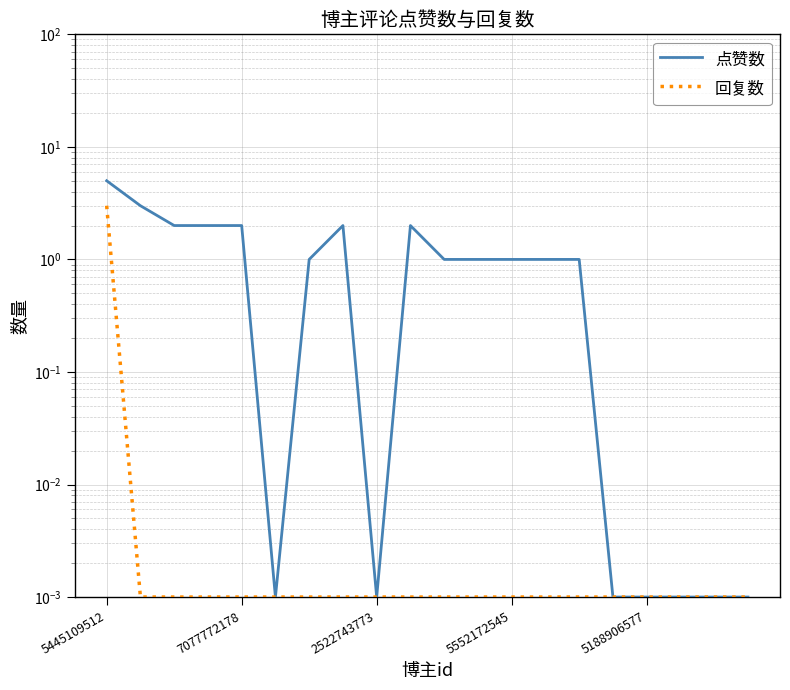

Rank the series by their average value, from highest to lowest.

点赞数, 回复数